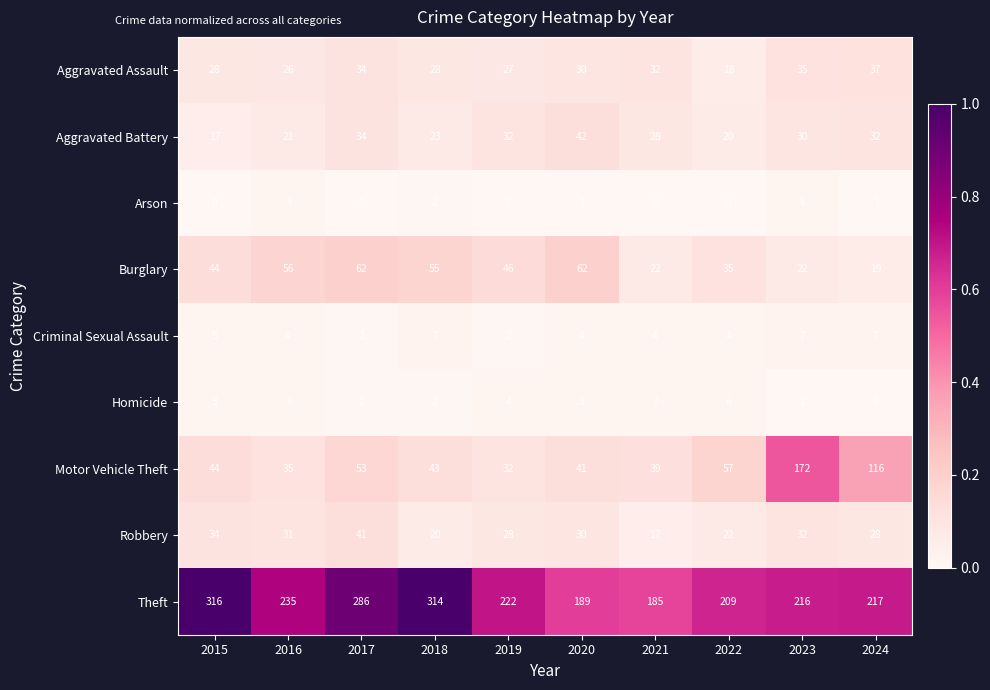

Rank the series at 2022 from lowest to highest value.

Arson, Criminal Sexual Assault, Homicide, Aggravated Assault, Aggravated Battery, Robbery, Burglary, Motor Vehicle Theft, Theft